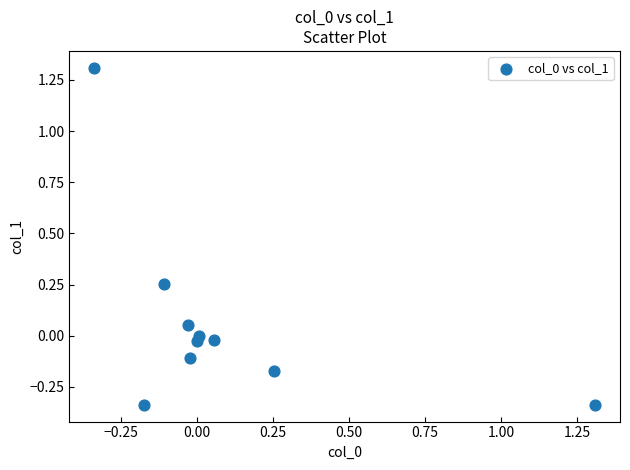

What is the range of X values (max minus min)?

1.6